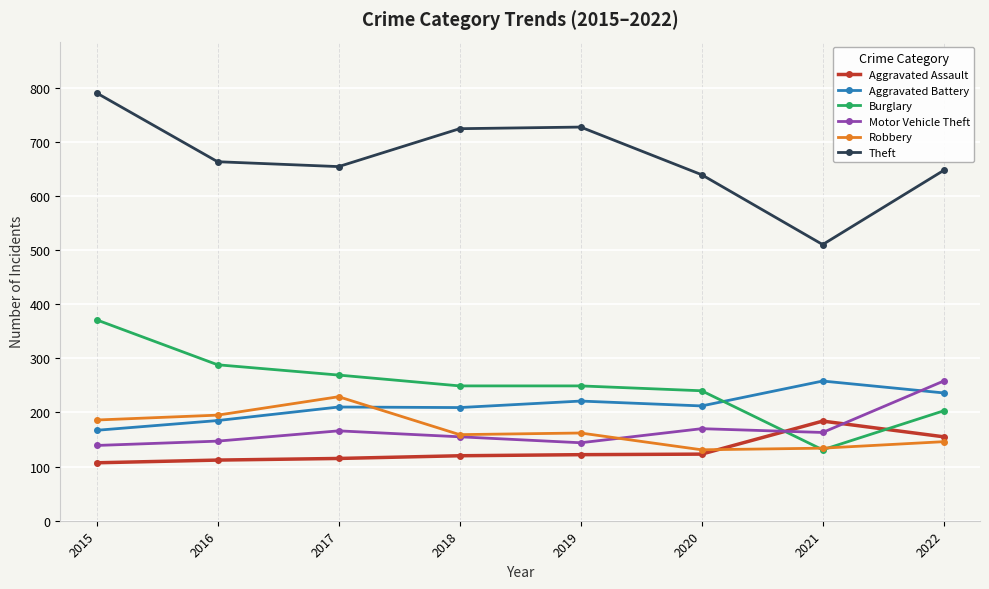

Which series has the widest spread of values?

Theft